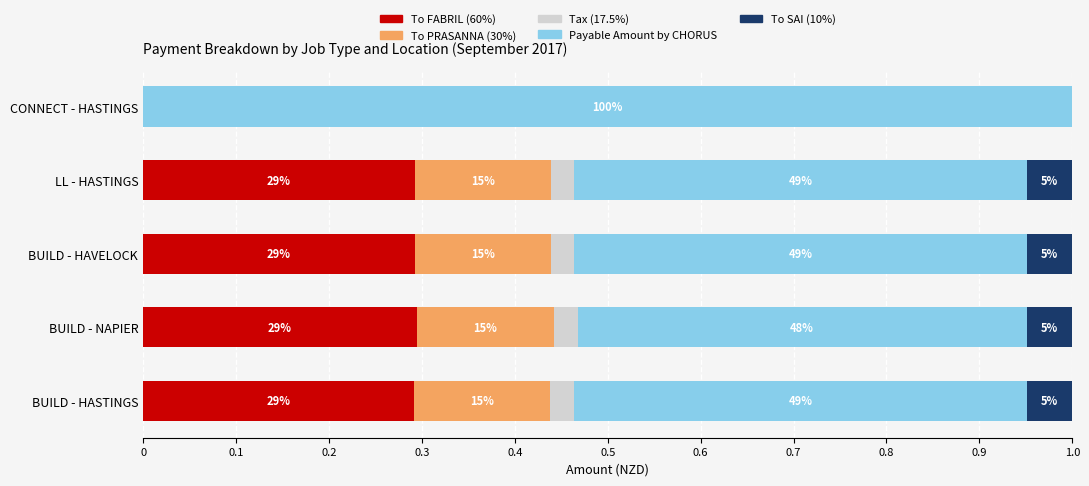

List the series in order of their peak value, highest first.

Payable Amount by CHORUS, To FABRIL (60%), To PRASANNA (30%), To SAI (10%), Tax (17.5%)